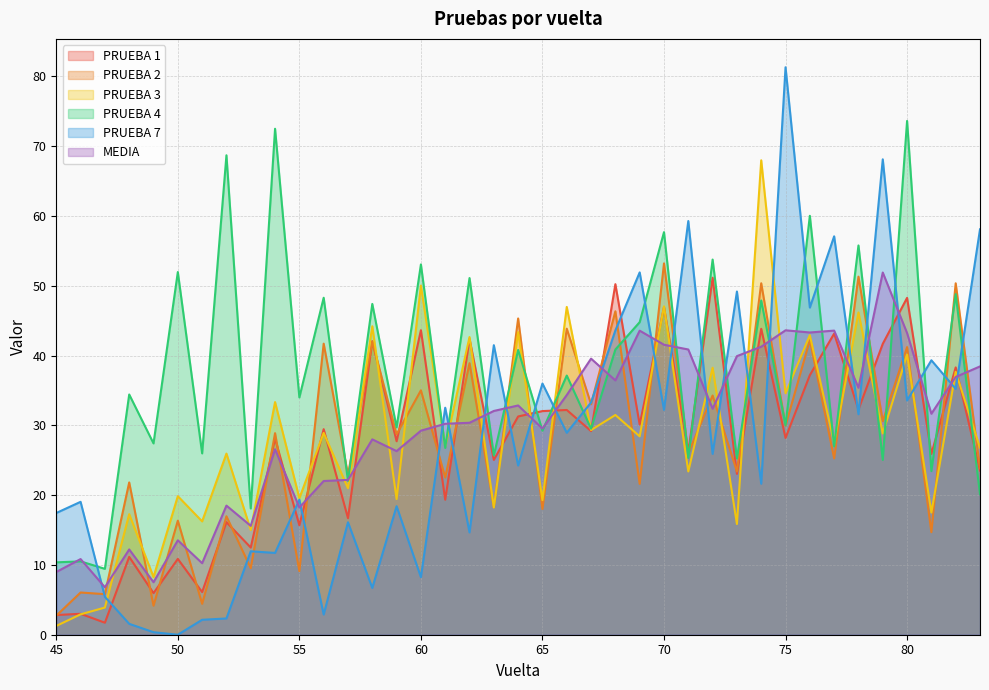

How many series are shown in this chart?

6